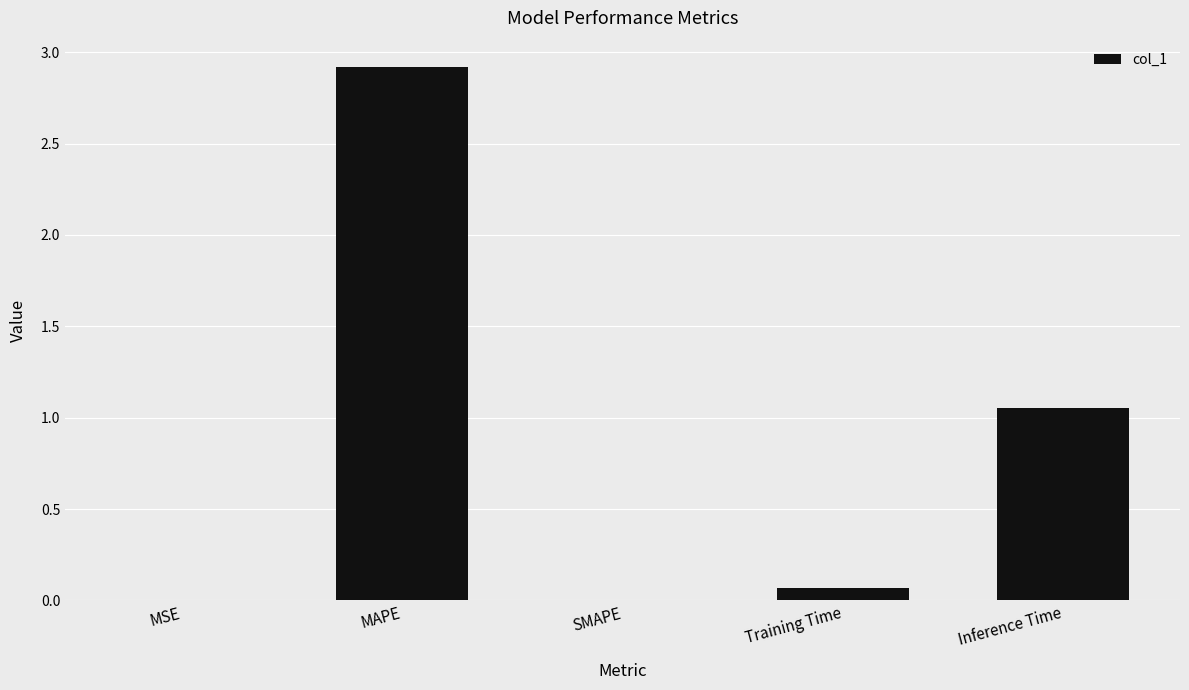

The value at Inference Time is 0.3. True or false?

False